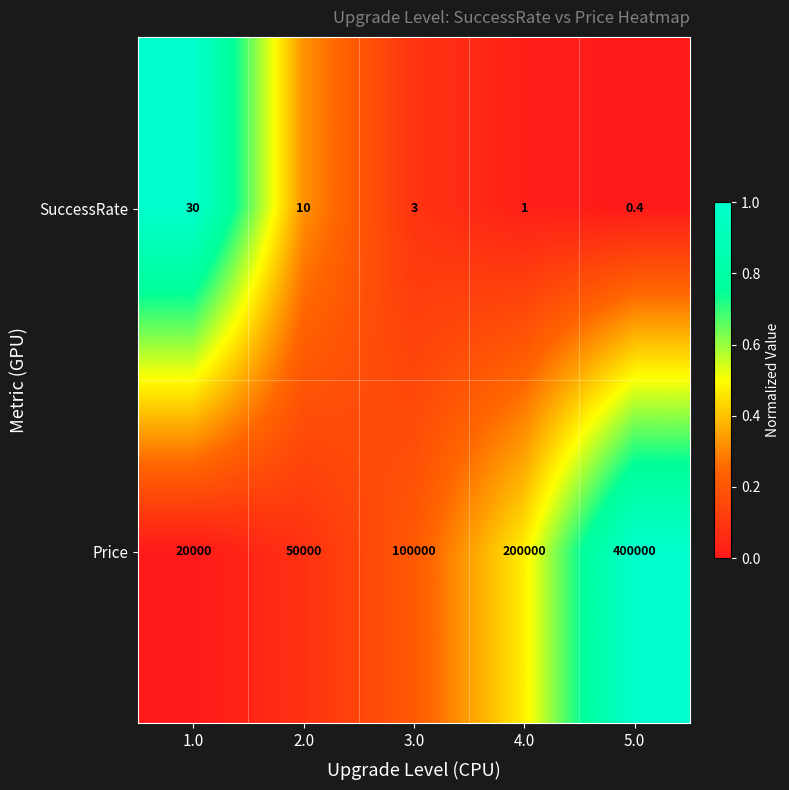

Reading left to right, what are all the values shown in this chart?

SuccessRate: 1.0=30.0	2.0=10.0	3.0=3.0	4.0=1.0	5.0=0.4
Price: 1.0=20000.0	2.0=50000.0	3.0=100000.0	4.0=200000.0	5.0=400000.0